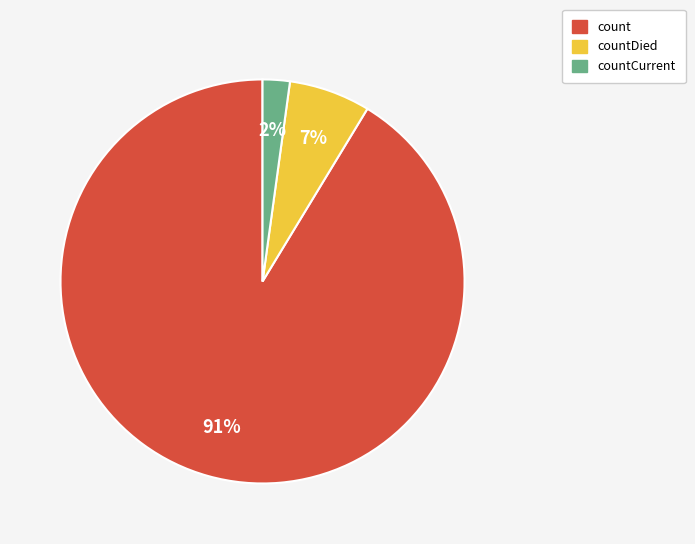

Between countCurrent and countDied, which is larger?

countDied